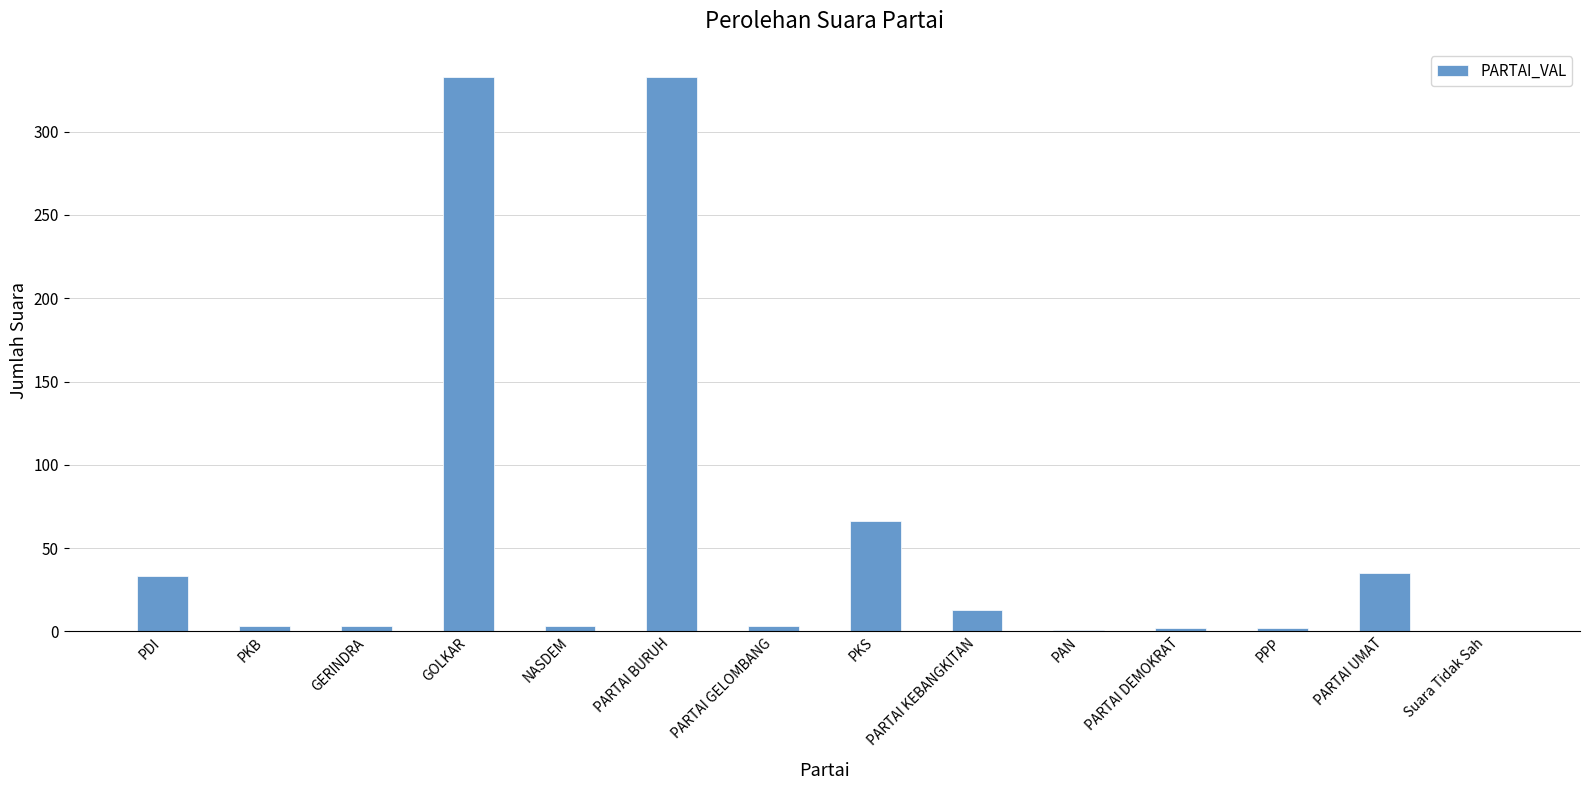

What is the sum of the values at GERINDRA and PARTAI BURUH?

336